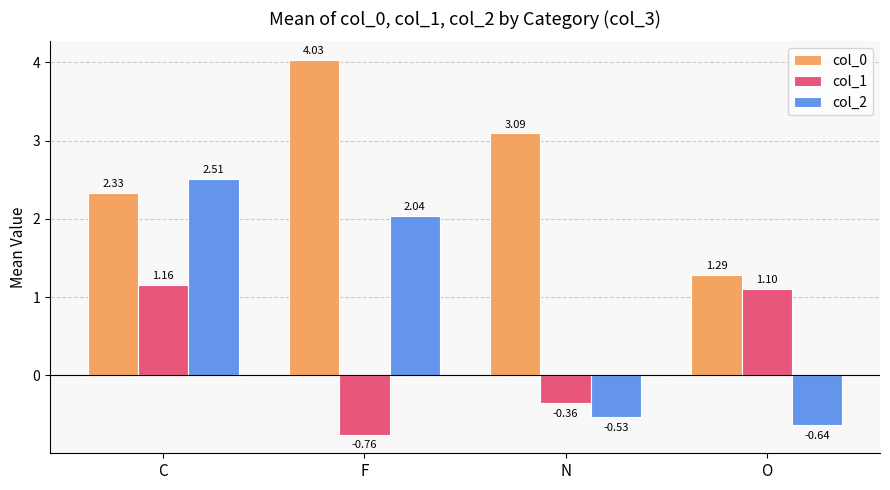

List the labels in order of col_1 value, largest first.

C, O, N, F